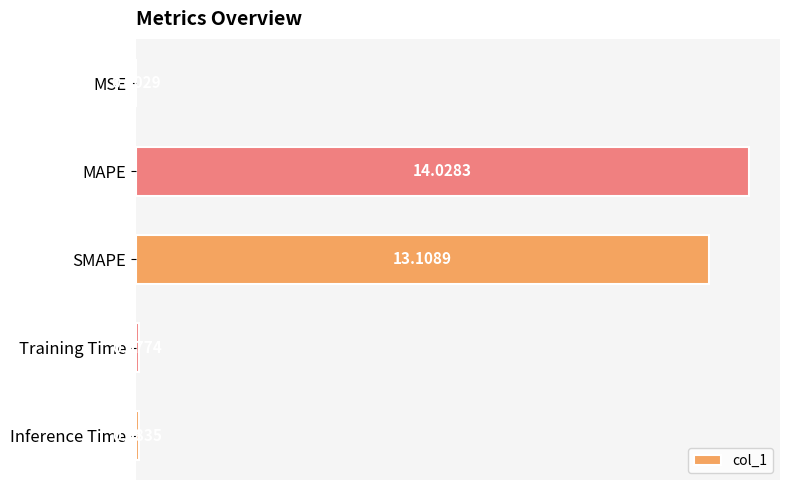

What is the change in value from MAPE to Inference Time?

-13.9